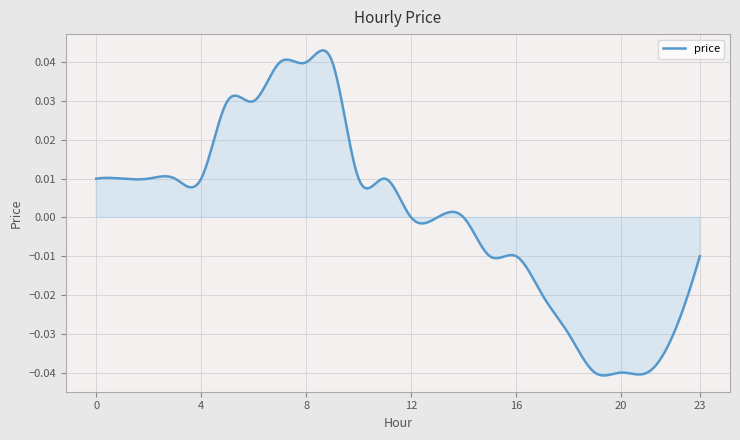

Does the chart display data point markers on the line(s)?

No